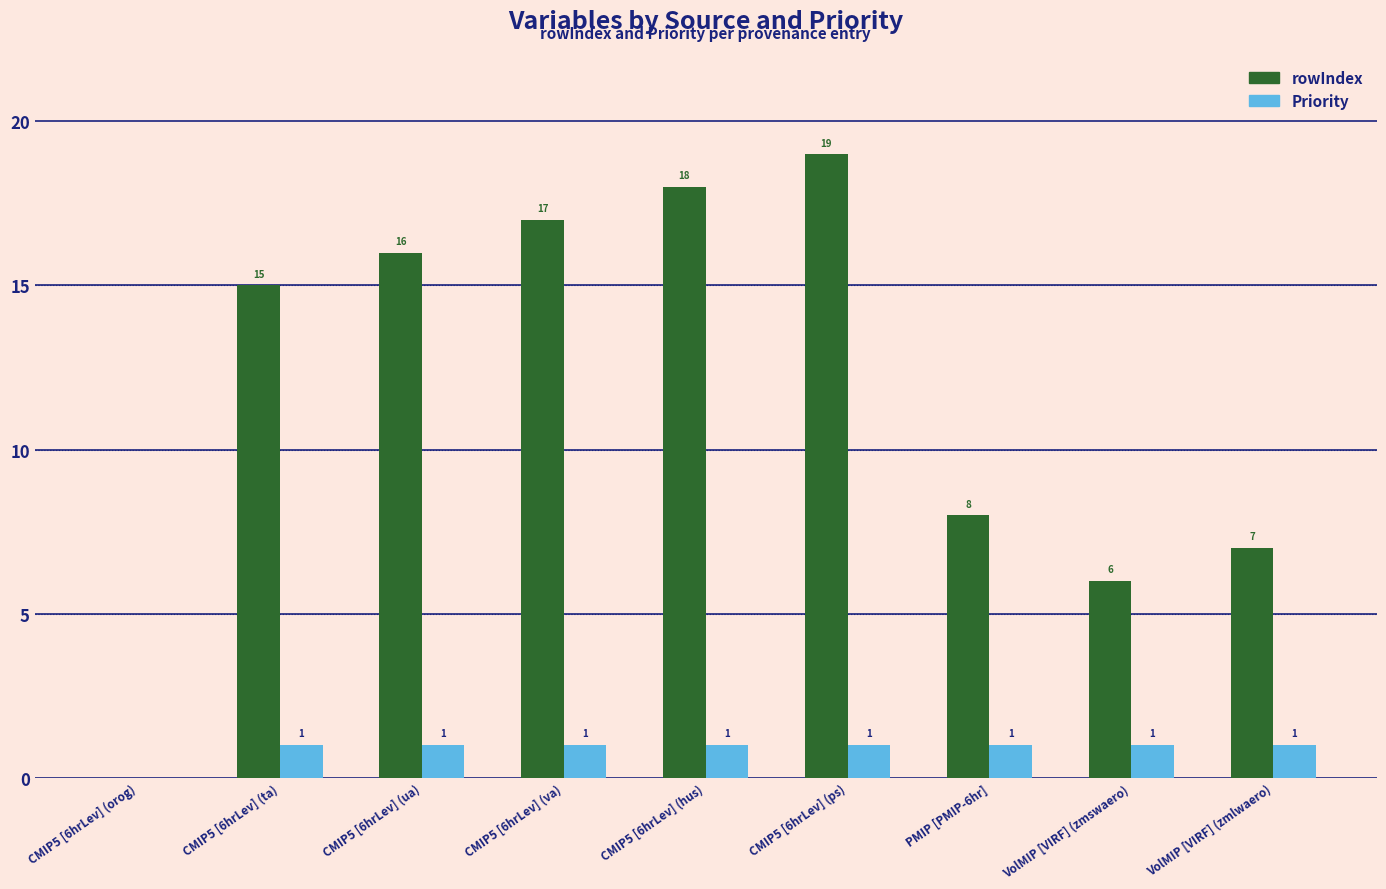

What is the sum of the Priority values at VolMIP [VIRF] (zmlwaero) and PMIP [PMIP-6hr]?

2